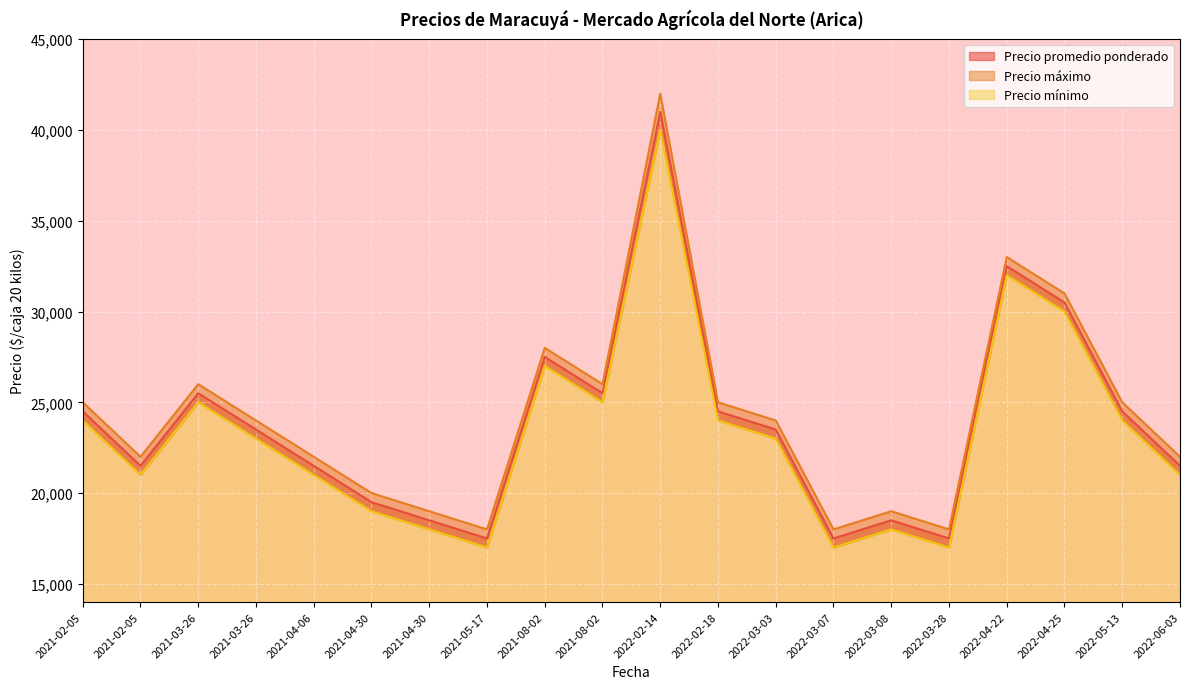

Reading left to right, list all the values displayed in this chart.

Precio promedio ponderado: 24500	21500	25500	23500	21500	19500	18500	17500	27500	25500	41000	24500	23500	17500	18500	17500	32500	30500	24500	21500
Precio máximo: 25000	22000	26000	24000	22000	20000	19000	18000	28000	26000	42000	25000	24000	18000	19000	18000	33000	31000	25000	22000
Precio mínimo: 24000	21000	25000	23000	21000	19000	18000	17000	27000	25000	40000	24000	23000	17000	18000	17000	32000	30000	24000	21000